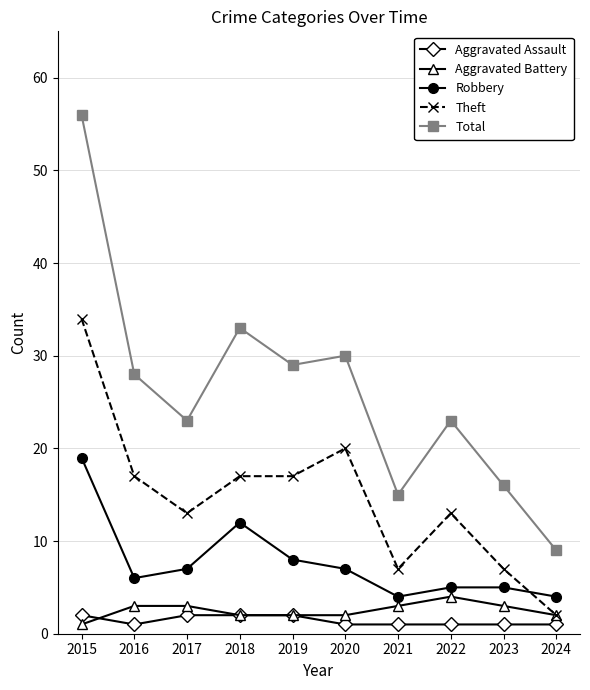

True or false: Aggravated Assault and Robbery intersect in this chart.

False